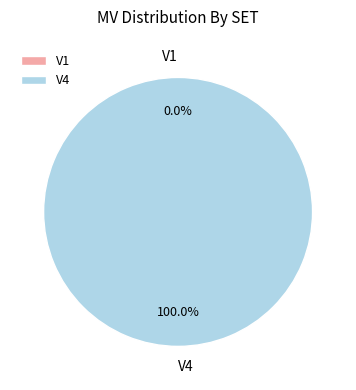

The V4 slice represents 99% of the pie. True or false?

False